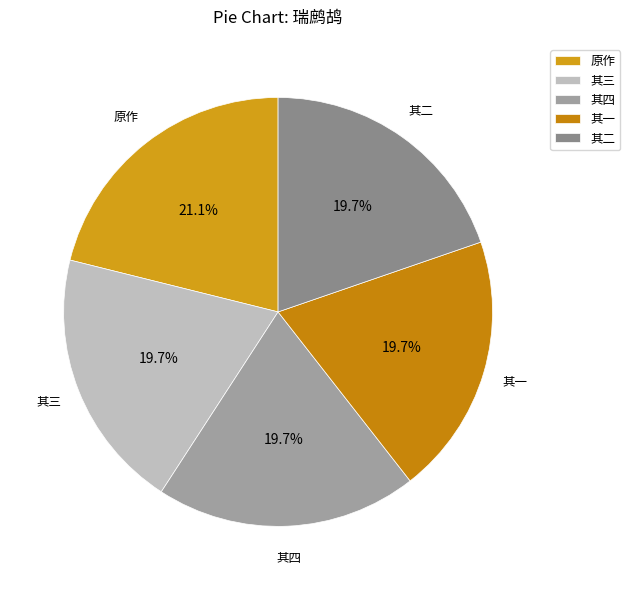

Is there any slice that represents more than half of the pie?

No